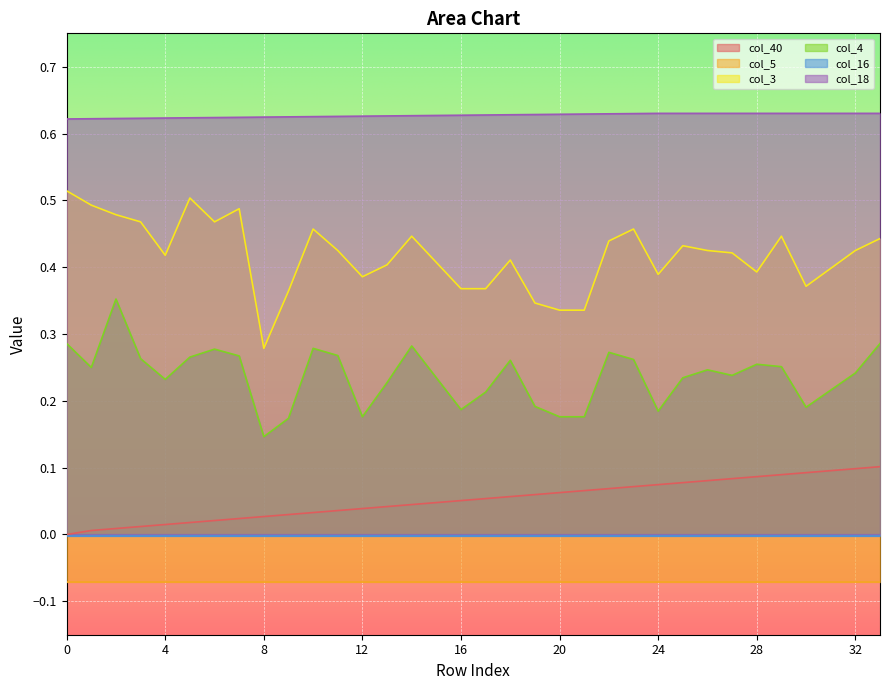

True or false: col_4 and col_3 intersect in this chart.

False